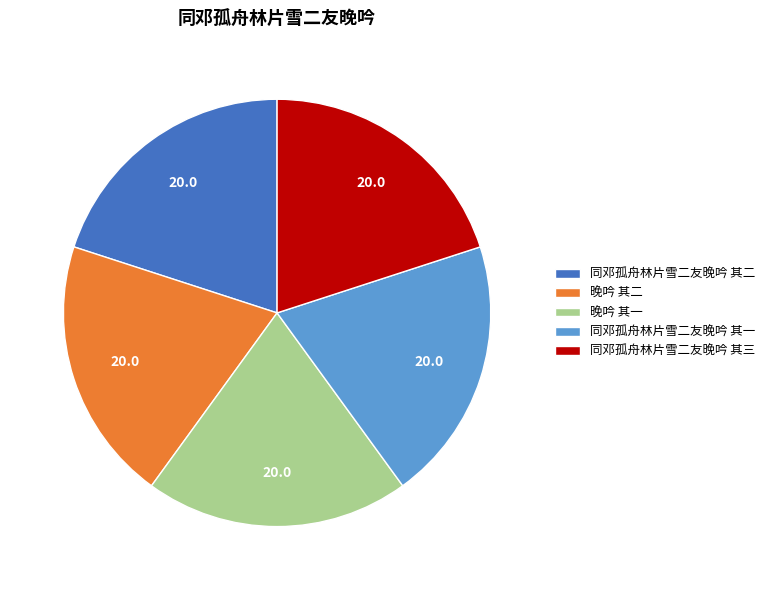

Does 同邓孤舟林片雪二友晚吟 其一 represent more than half of the total?

No